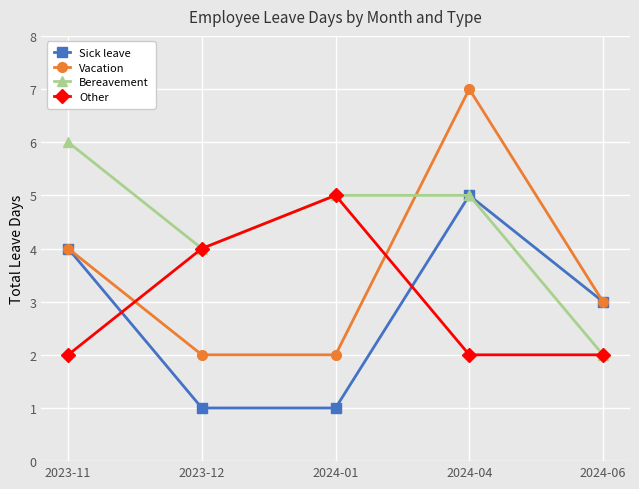

Reading left to right, list all the values displayed in this chart.

Sick leave: 2023-11=4	2023-12=1	2024-01=1	2024-04=5	2024-06=3
Vacation: 2023-11=4	2023-12=2	2024-01=2	2024-04=7	2024-06=3
Bereavement: 2023-11=6	2023-12=4	2024-01=5	2024-04=5	2024-06=2
Other: 2023-11=2	2023-12=4	2024-01=5	2024-04=2	2024-06=2